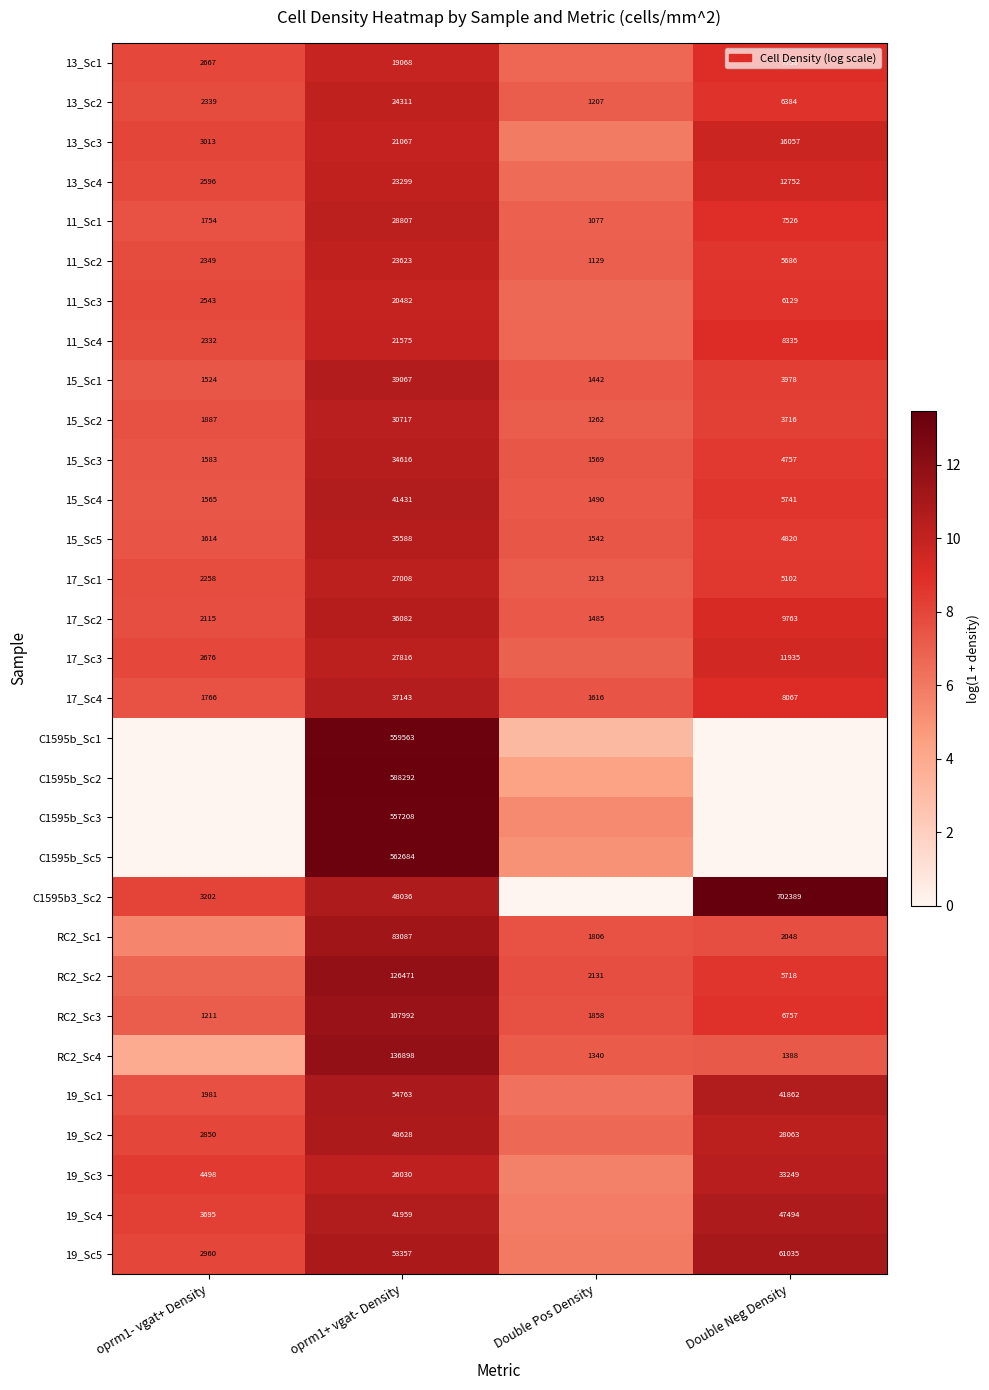

Where is 15_Sc3 nearest to the value 18092?

Double Neg Density